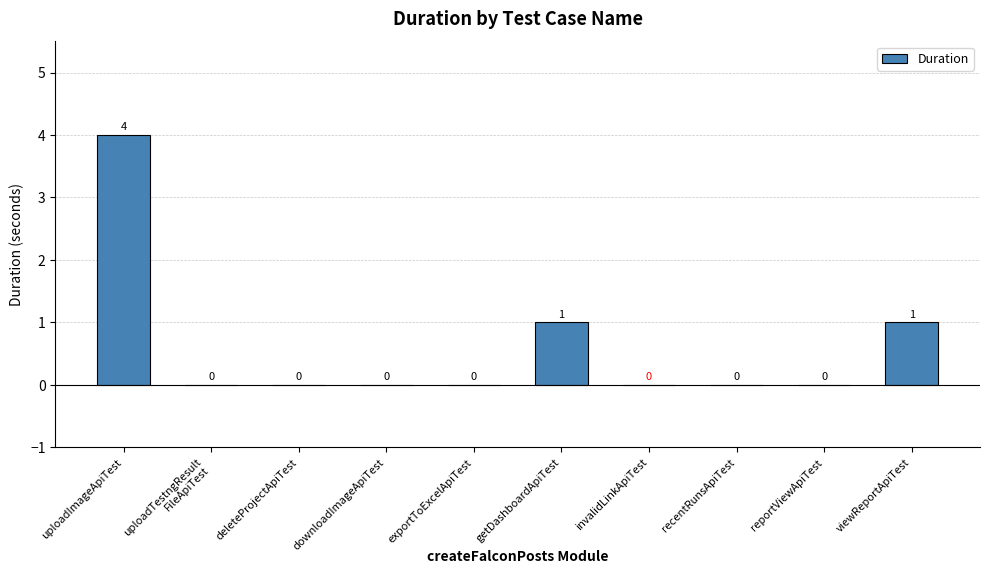

Count the number of data series in this chart.

1